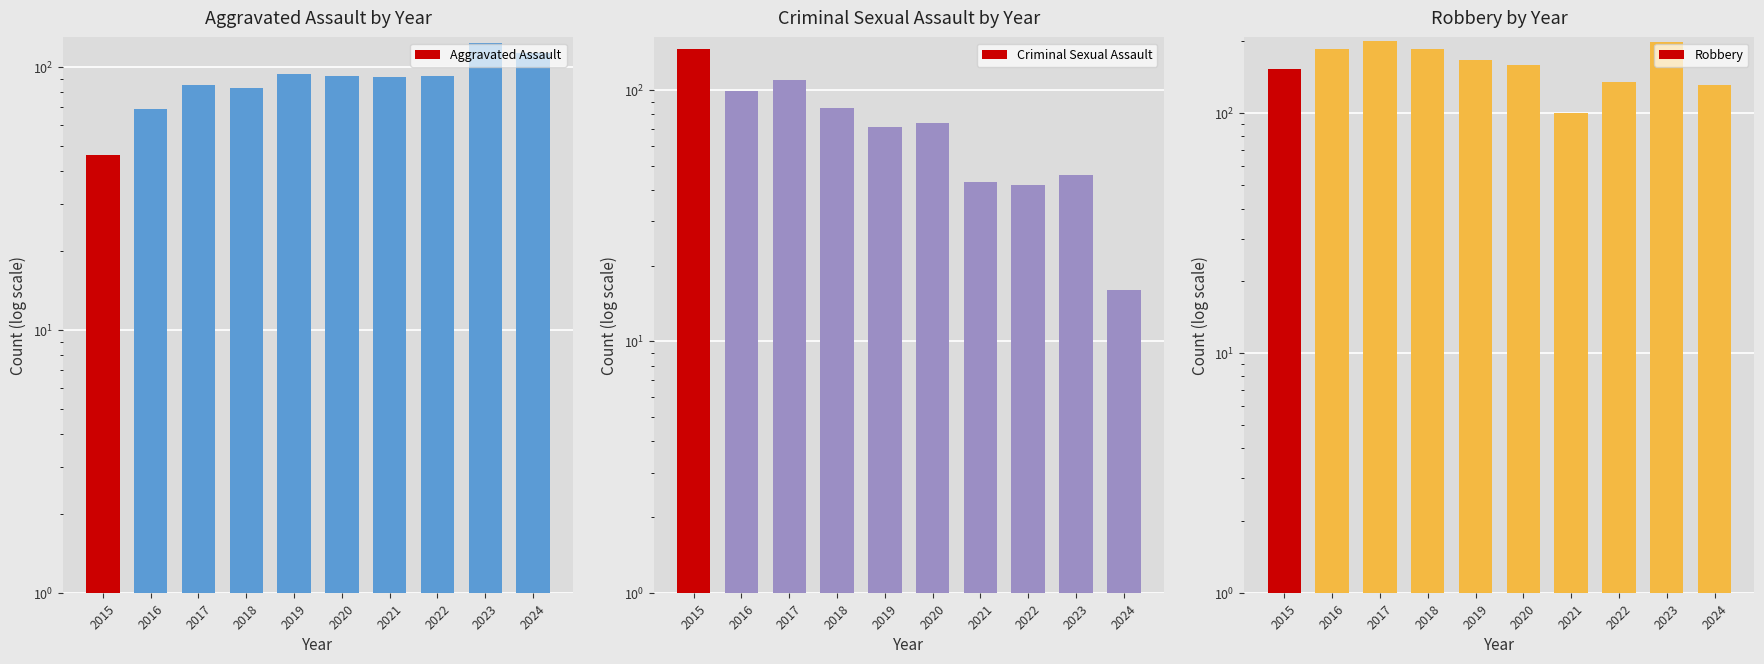

Are the bars grouped side by side (vs. stacked)?

Yes